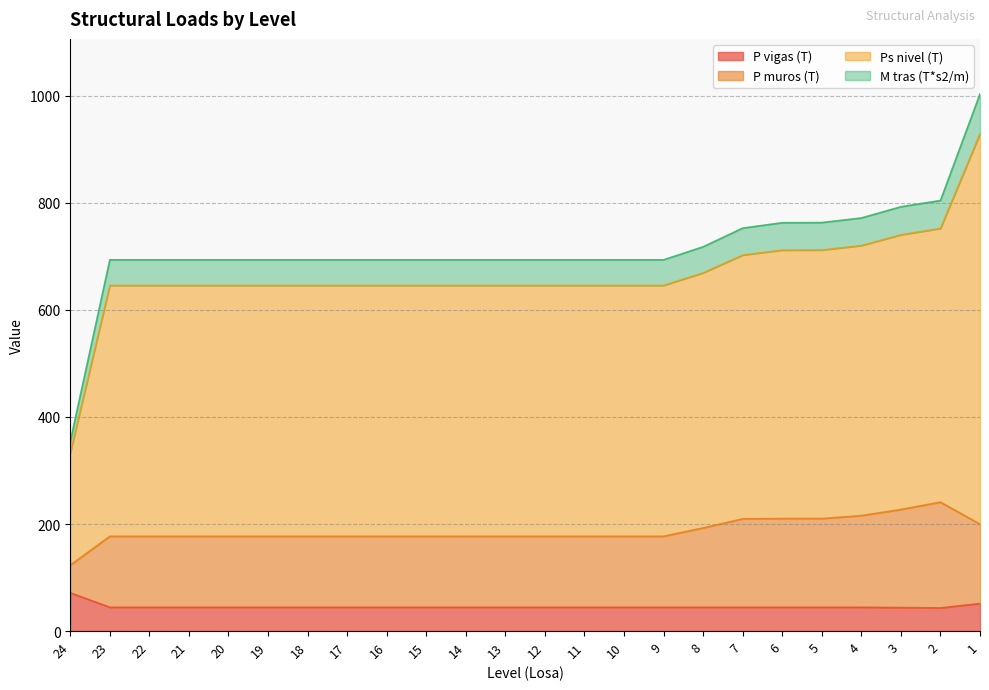

Is it true that P vigas (T) equals 113.3 at 24?

False